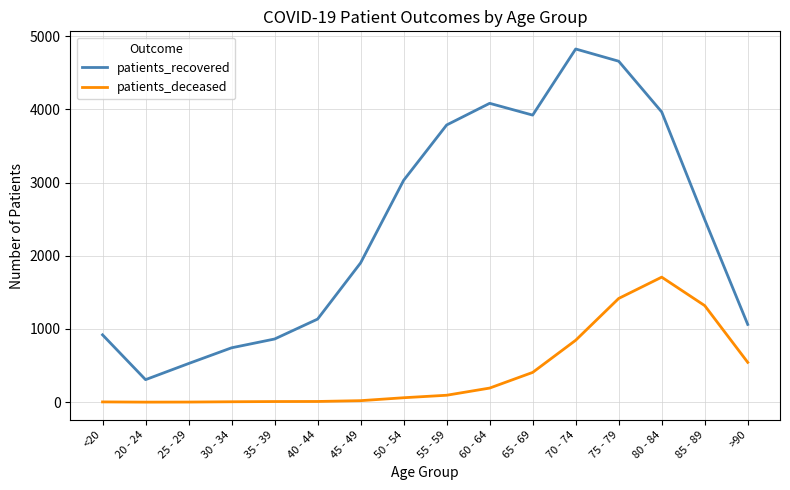

How many categories are shown in the chart?

16